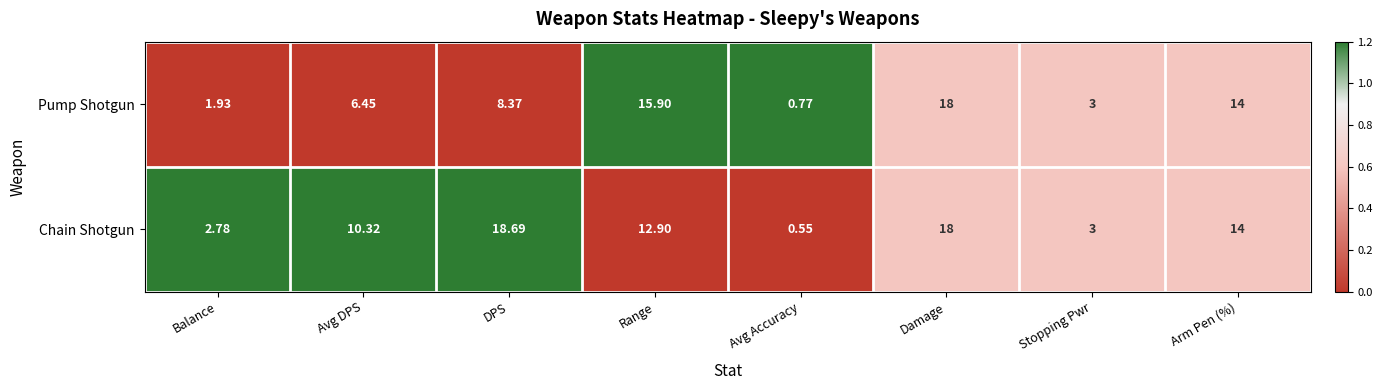

At which category is the sum across all series the highest?

Damage